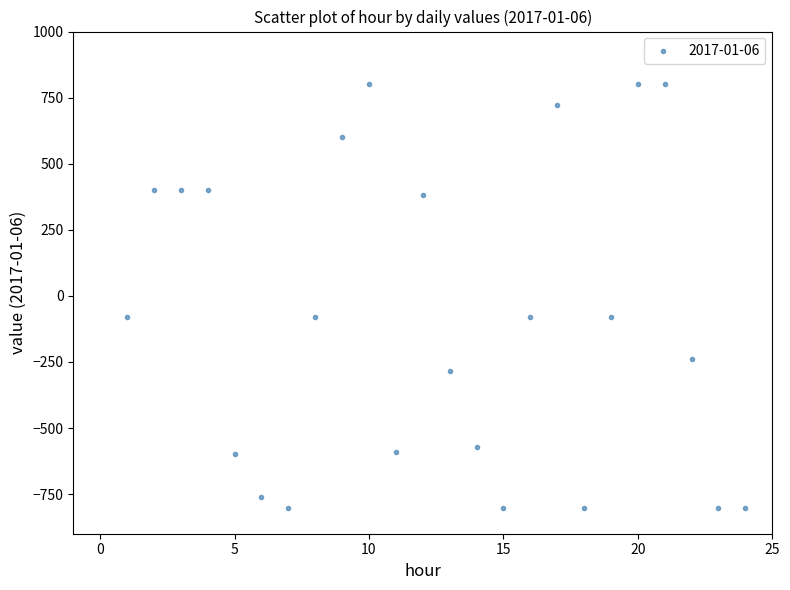

What is the range of X values (max minus min)?

23.0